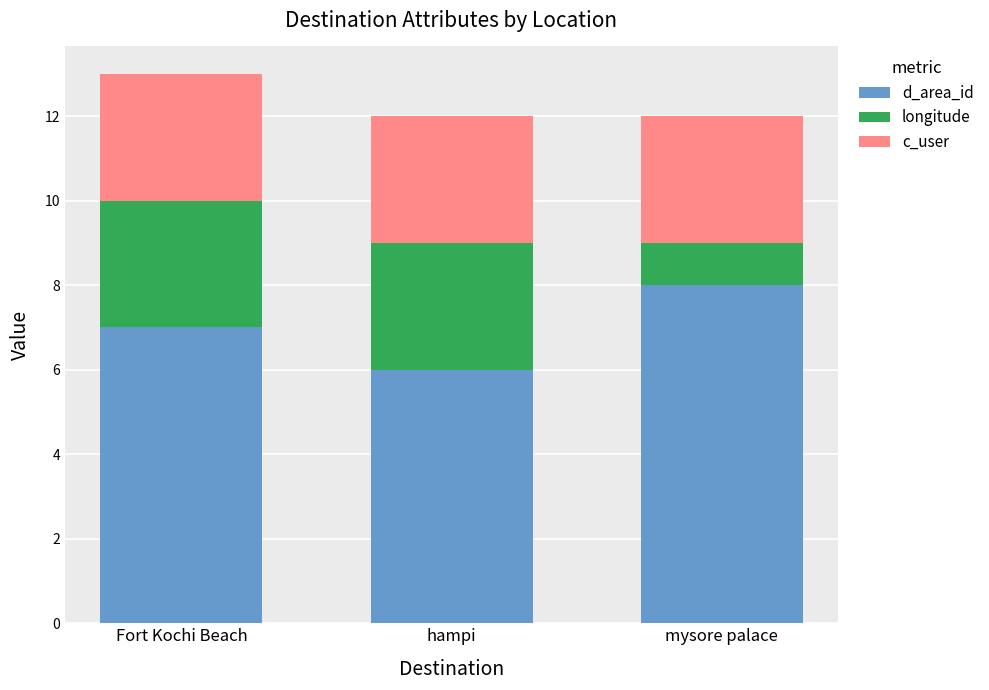

What is the total value across all series at hampi?

12